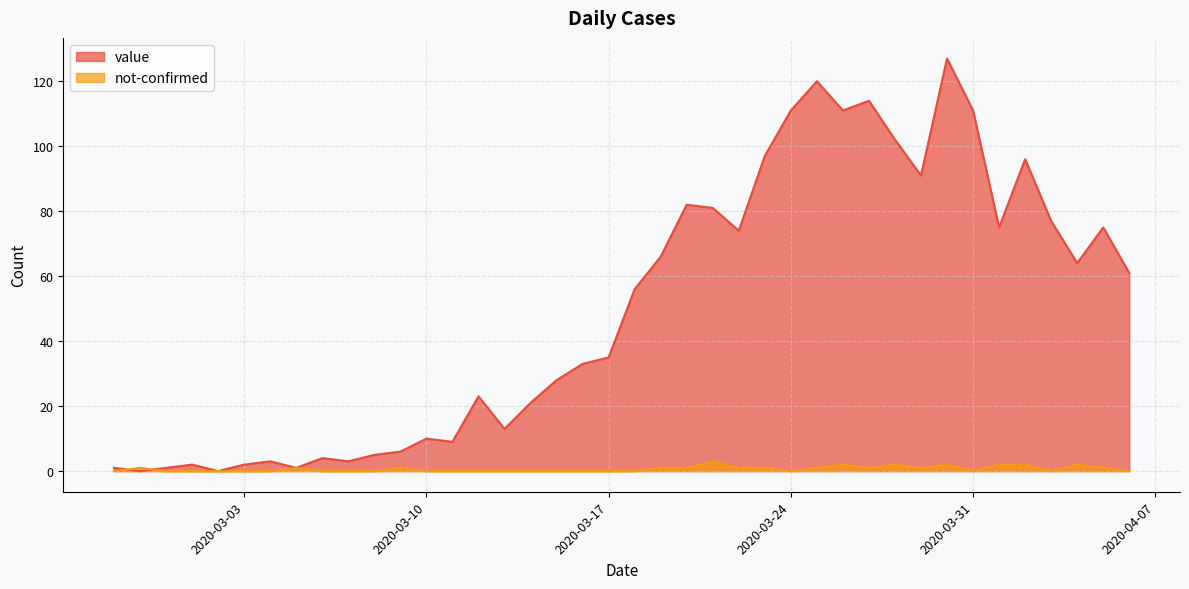

What is the difference between the maximum and minimum values in the value series?

127